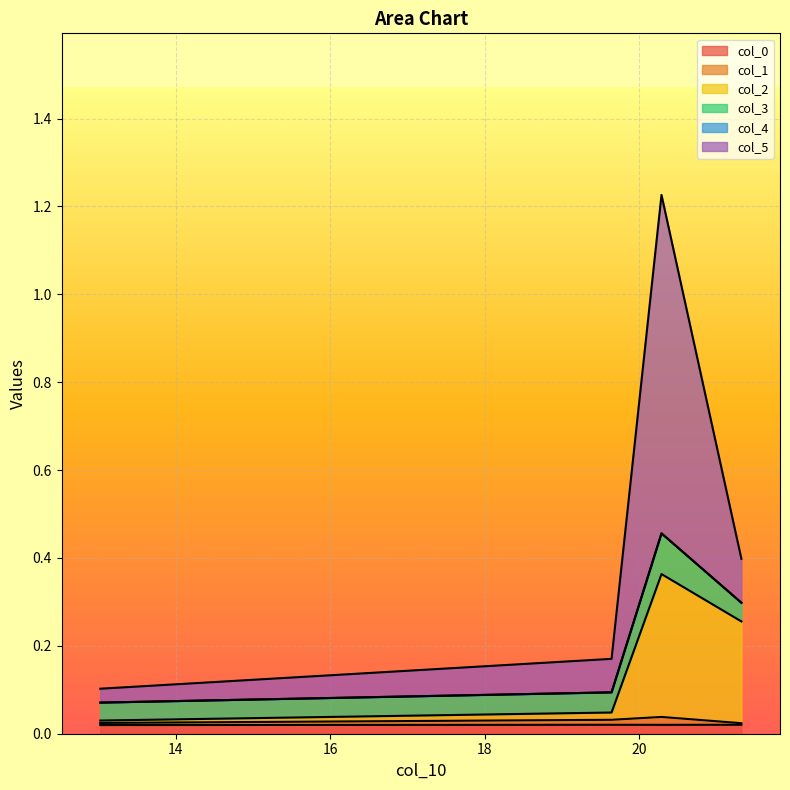

At 13.024147455245862, list the series in order from smallest to largest.

col_4, col_1, col_2, col_0, col_5, col_3